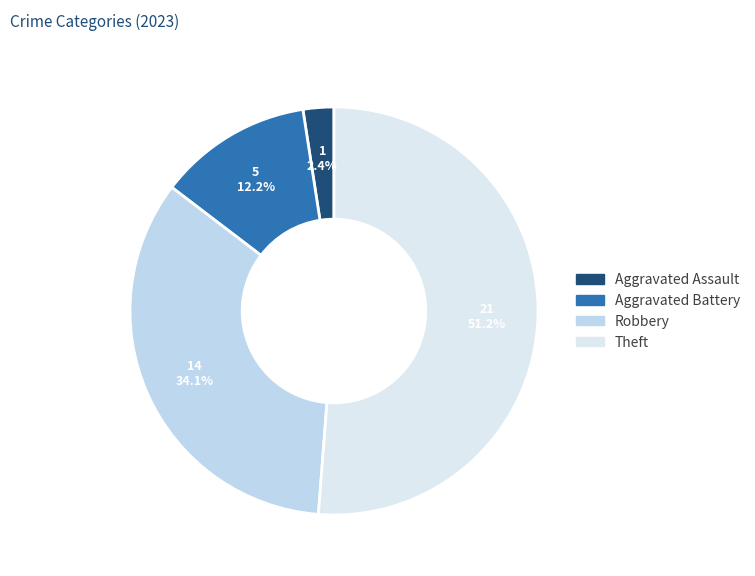

To the nearest percent, what is the difference between the largest and smallest slice percentages?

49%